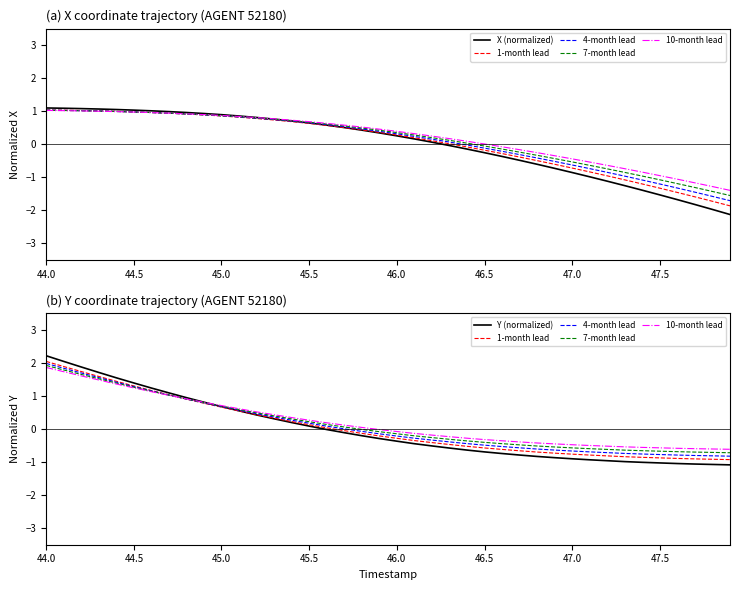

Which series has the largest total across all categories?

10-month lead